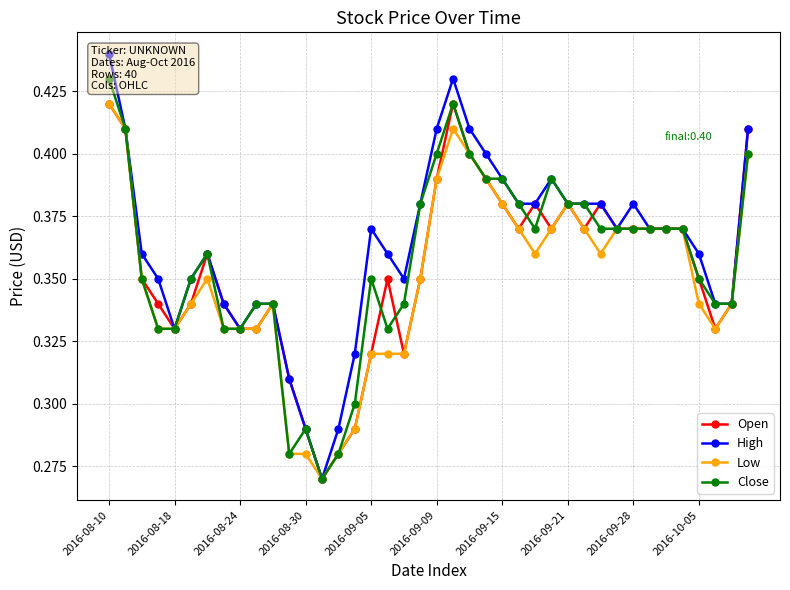

True or false: Low has more than 0 interior local peaks.

True